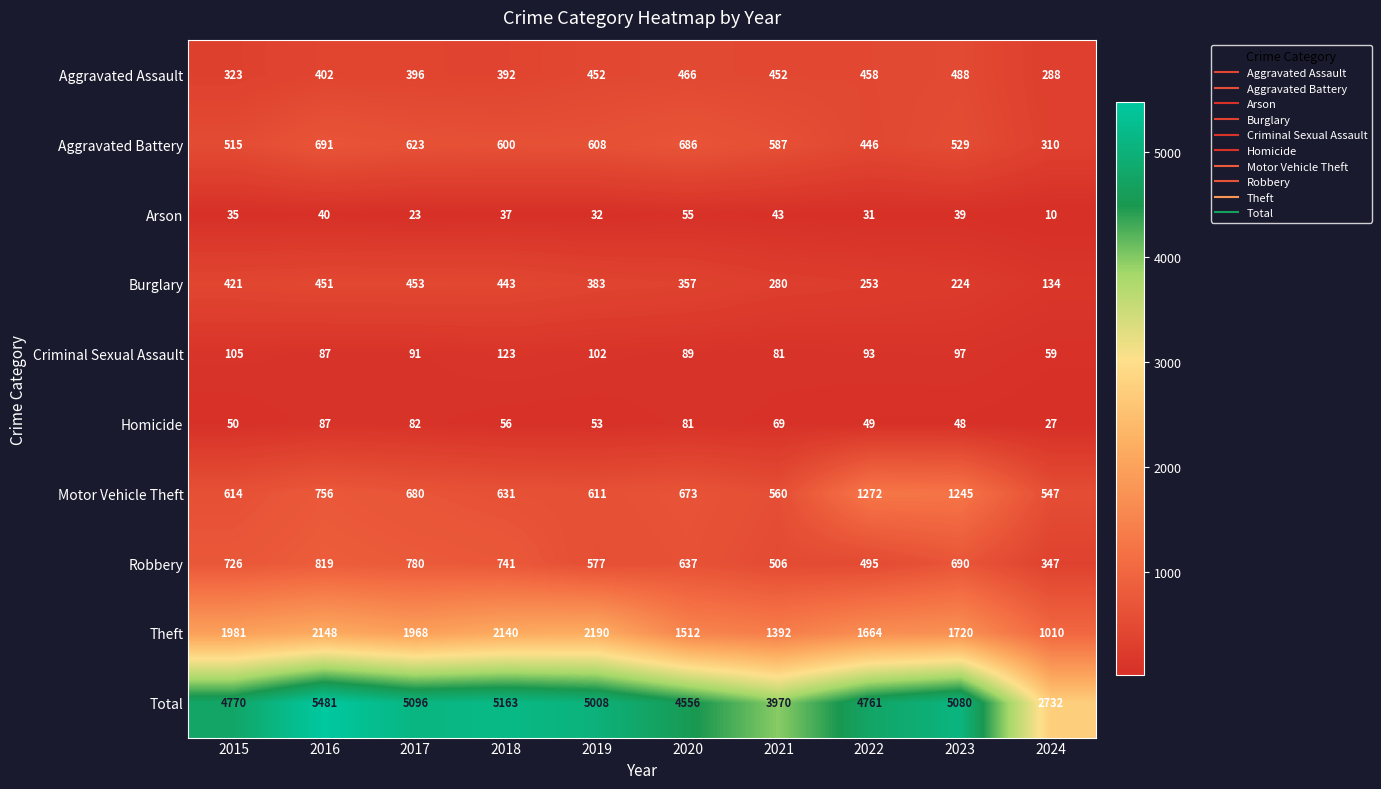

The value of Robbery at 2018 is 741. True or false?

True